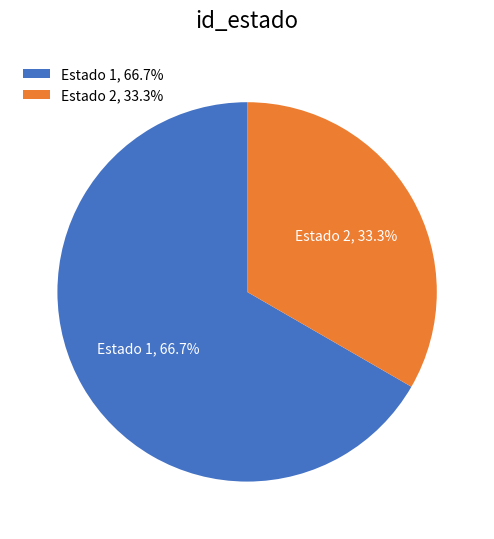

Which slice is the smallest?

Estado 2, 33.3%